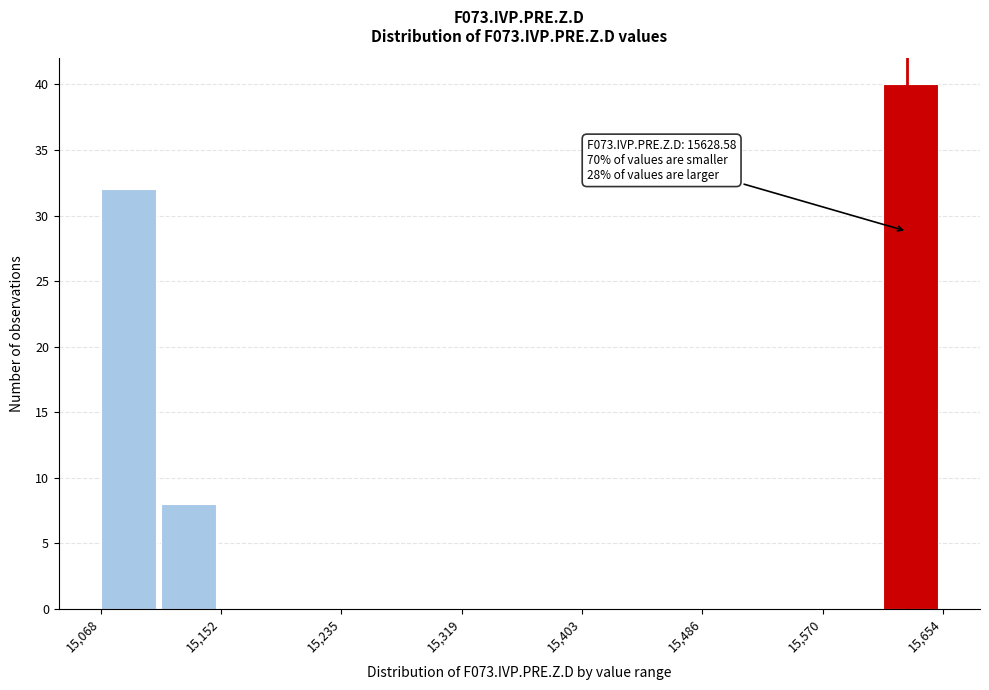

Over which range of the x-axis is the bar tallest?

15610 to 15650